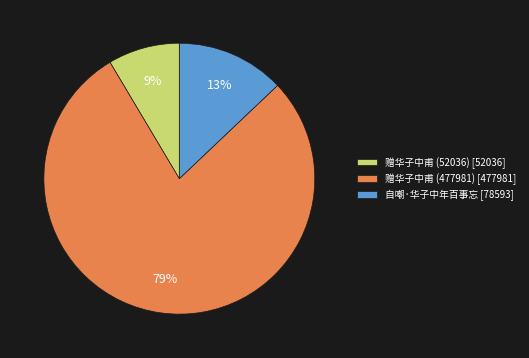

Count the number of slices in the pie.

3